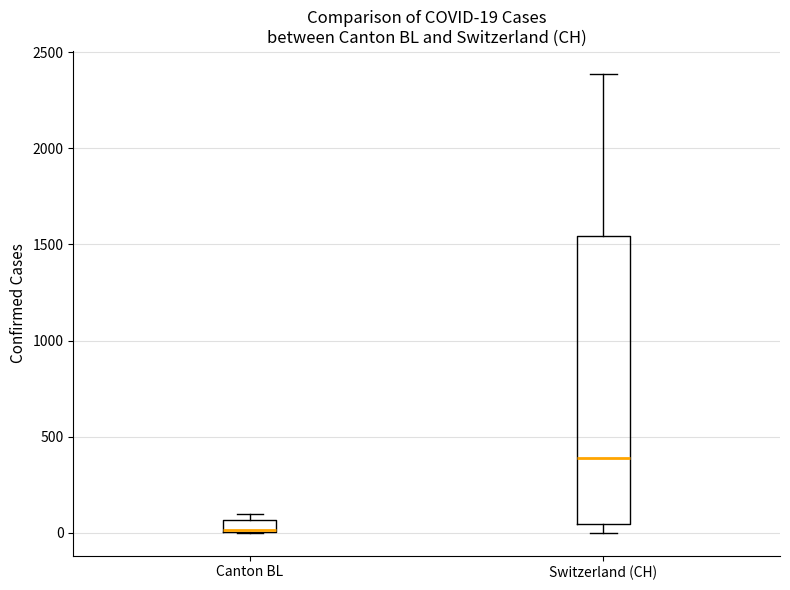

Which box is the tallest, from its lower edge to its upper edge?

Switzerland (CH)